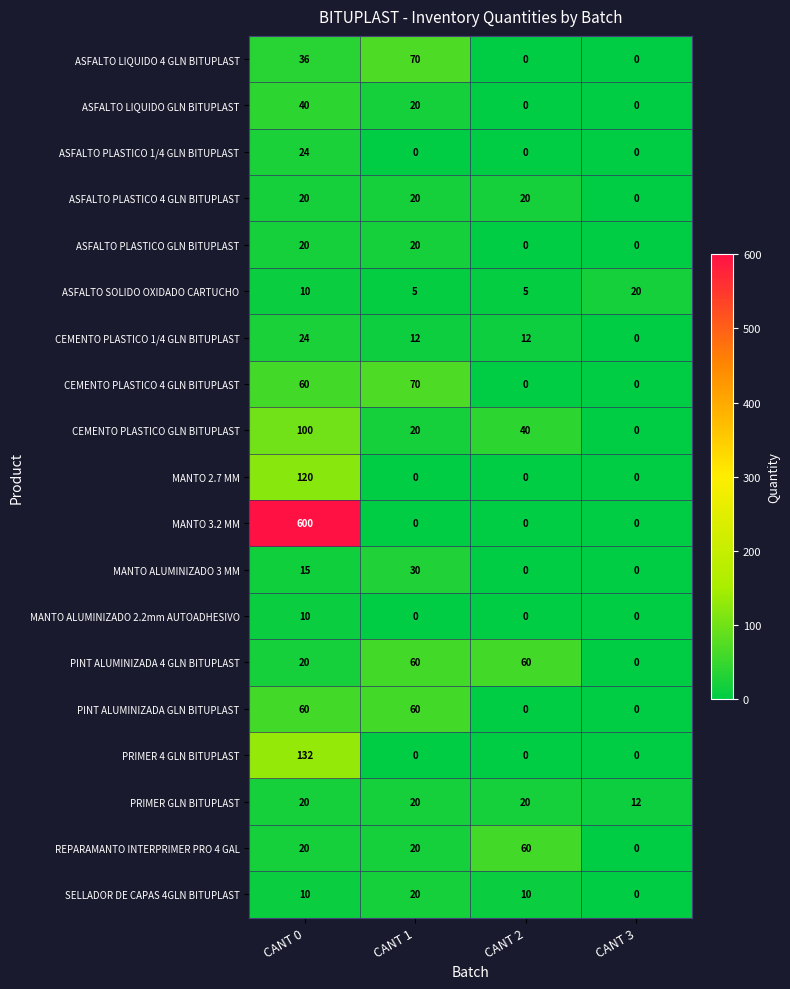

The value of SELLADOR DE CAPAS 4GLN BITUPLAST at CANT 1 is 34. True or false?

False